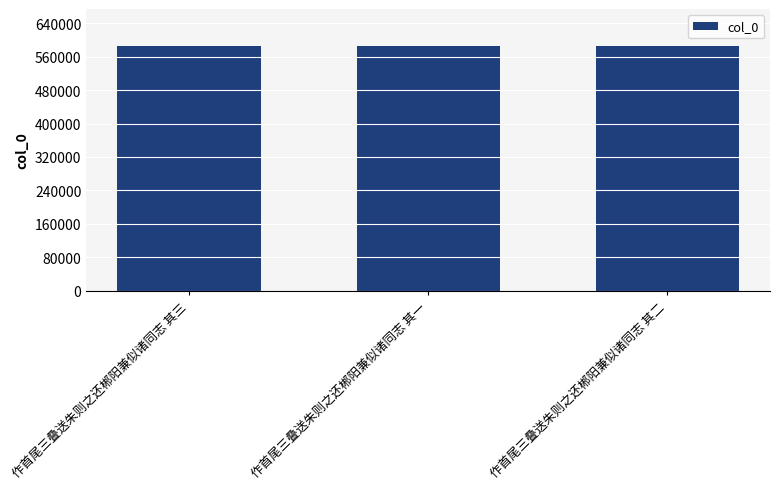

What is the smallest value displayed?

585767